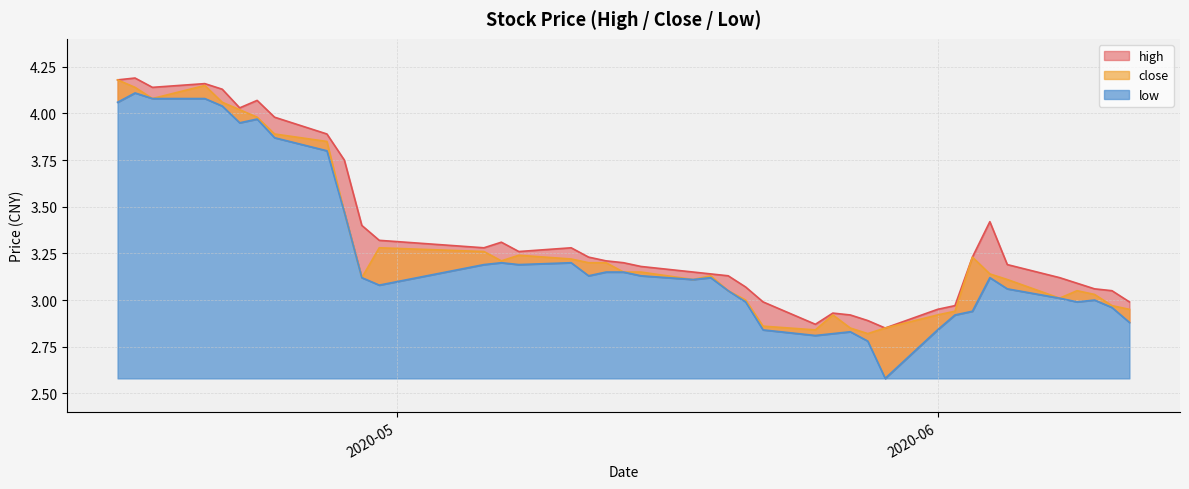

In low, how many points are lower than both neighbors (excluding endpoints)?

8